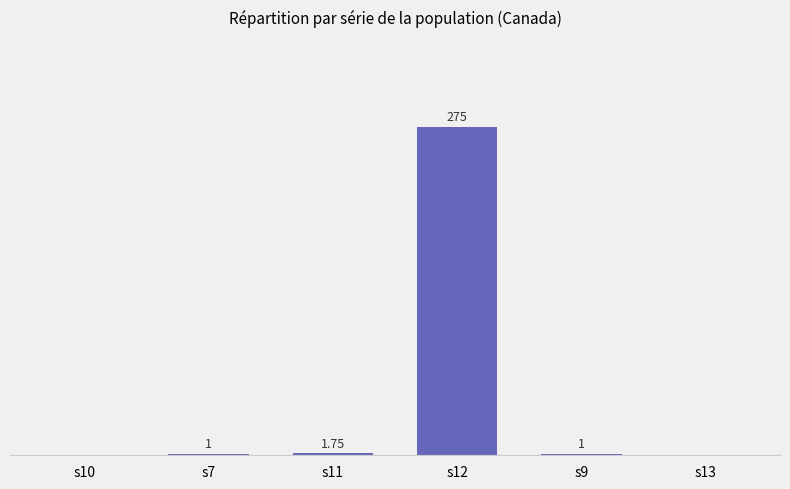

Between s10 and s9, which is larger?

s9